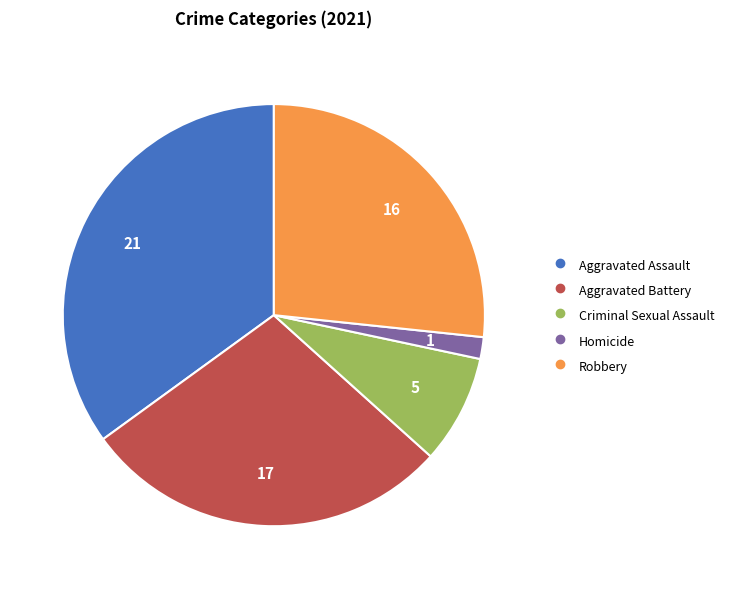

Between Robbery and Aggravated Battery, which is larger?

Aggravated Battery